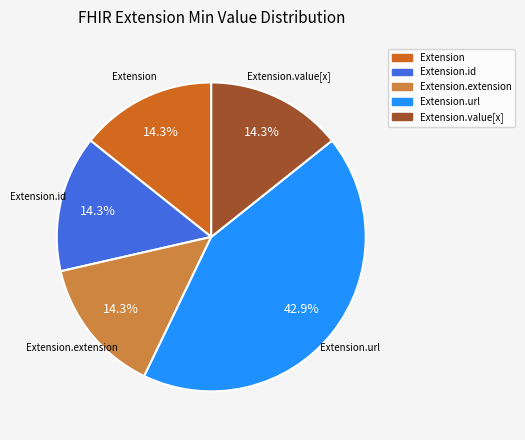

Does any single category account for the majority?

No